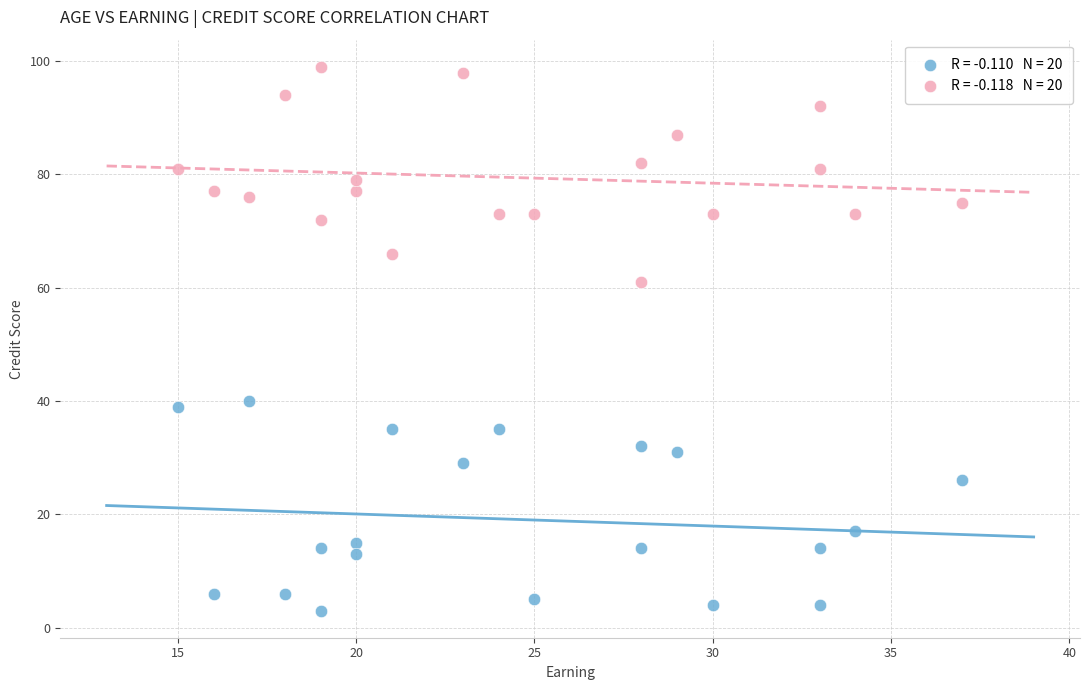

Across all data points, what is the range of X values (max minus min)?

22